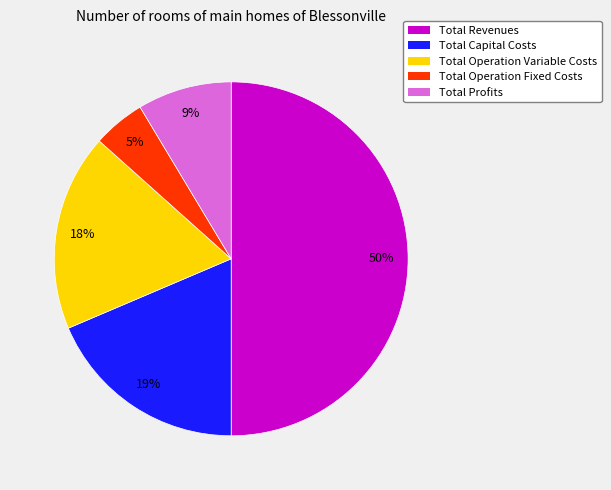

Which category has the smallest portion of the pie?

Total Operation Fixed Costs